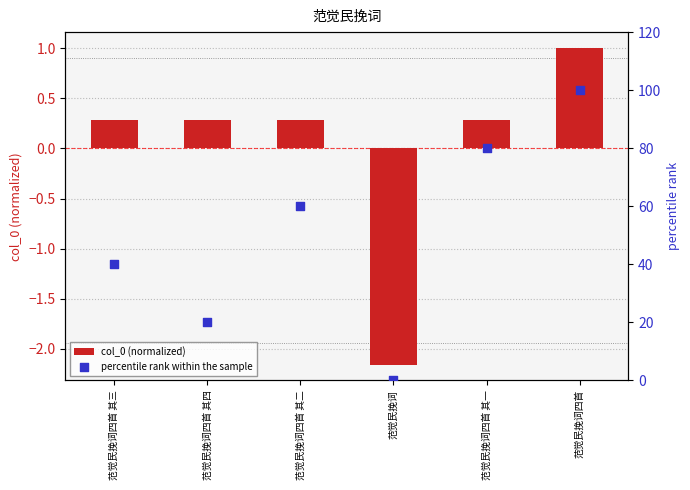

What are all the series names shown in the legend?

col_0 (normalized), percentile rank within the sample